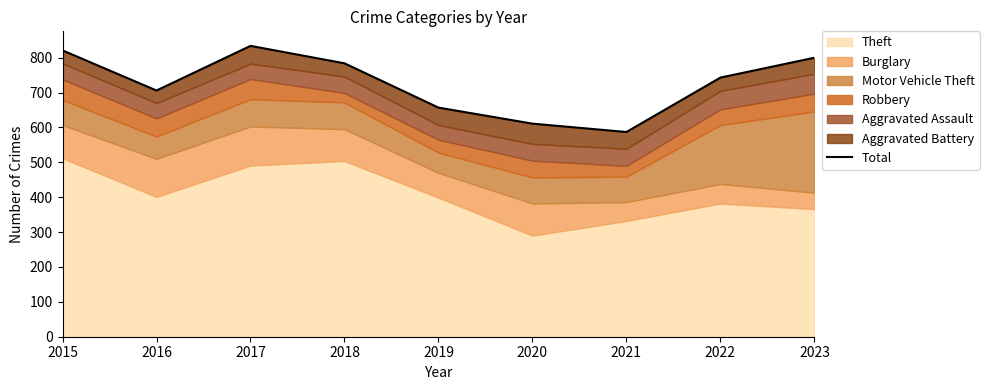

Count the number of categories in the chart.

9